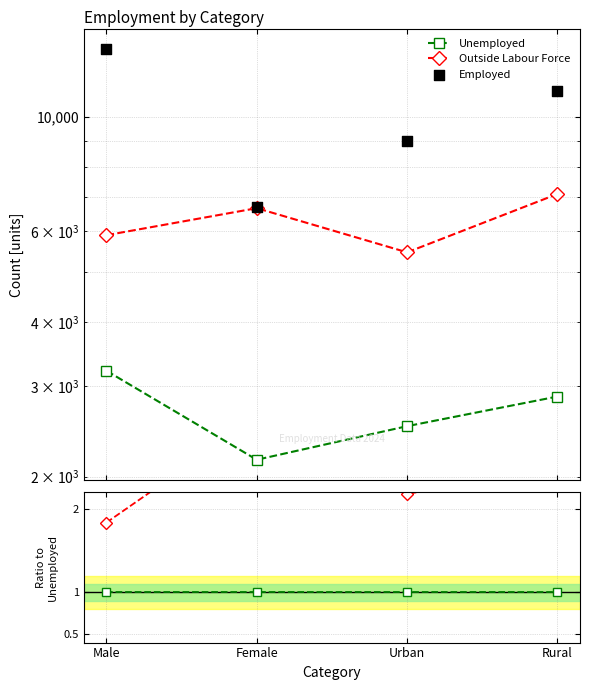

At how many categories does at least one series exceed 4084?

4